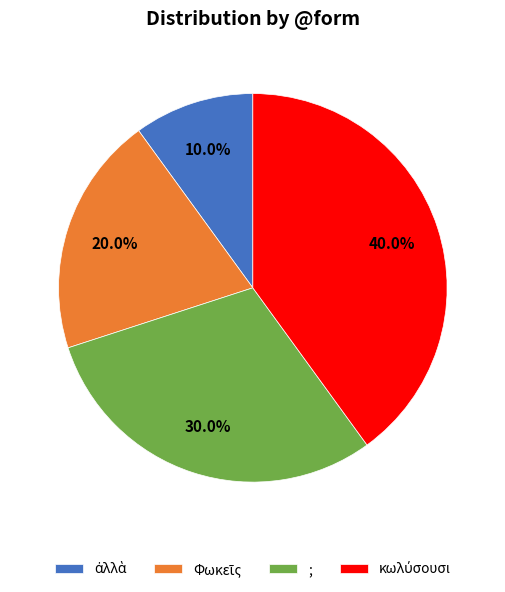

What percentage is the ; slice, to the nearest percent?

30%